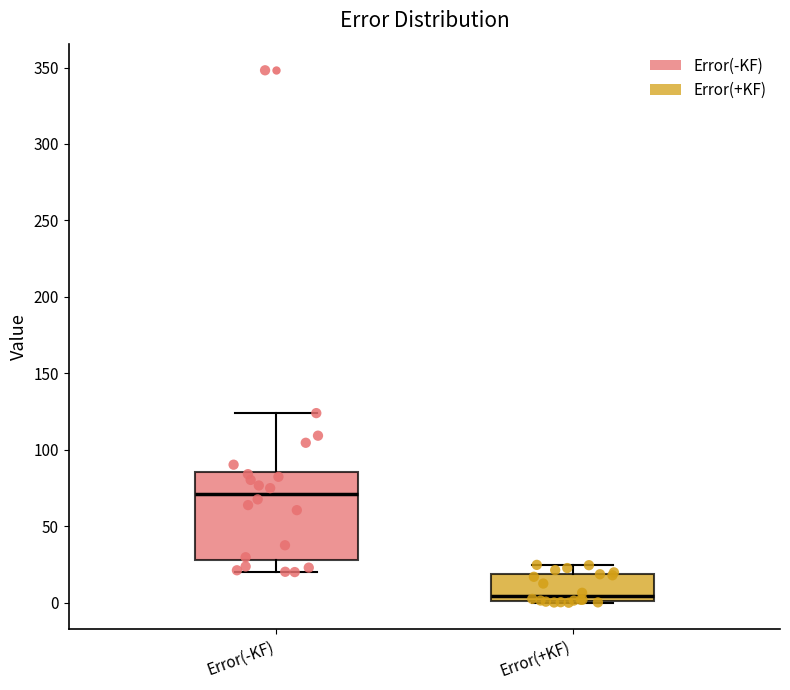

Reading left to right, transcribe this box plot: for each box, give where its median line is, the range the box spans, and where its two whiskers end, as read against the y-axis. The values are not printed on the chart, so give them approximately, as read against the axis.

Error(-KF): median 70, box 30 to 85, whiskers 20 to 125
Error(+KF): median 5, box 0 to 20, whiskers 0 to 25